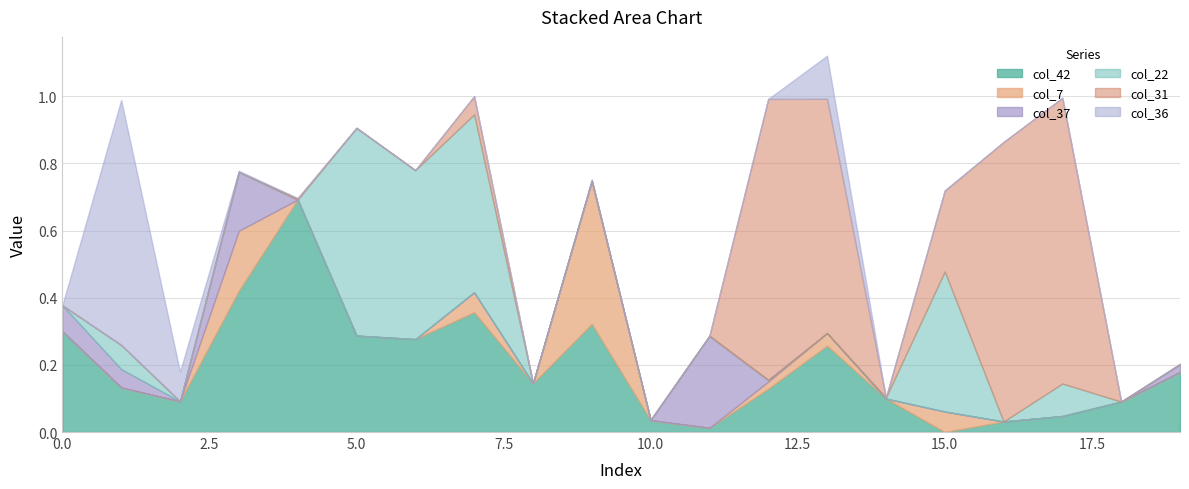

What are all the series names shown in the legend?

col_42, col_7, col_37, col_22, col_31, col_36